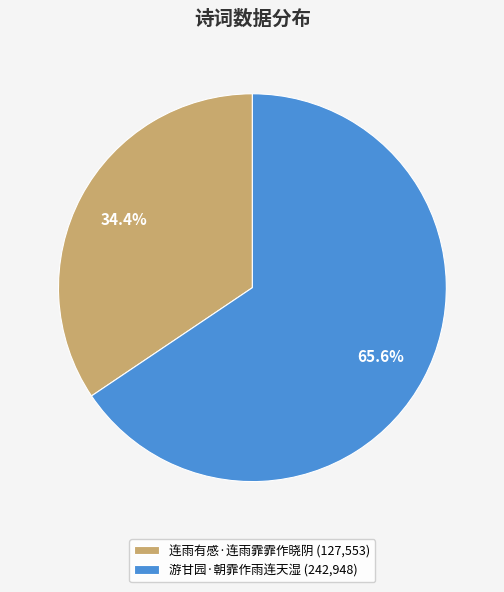

What percentage do 游甘园·朝霏作雨连天湿 and 连雨有感·连雨霏霏作晓阴 together represent?

100.0%